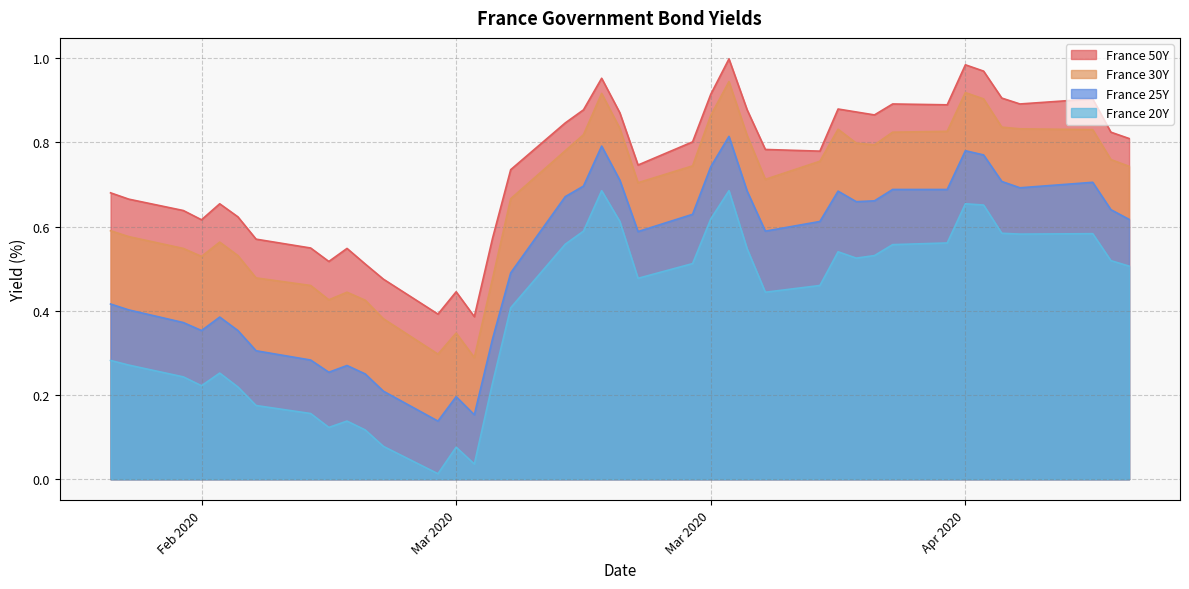

At which category does France 30Y reach its first local valley?

Feb 2020